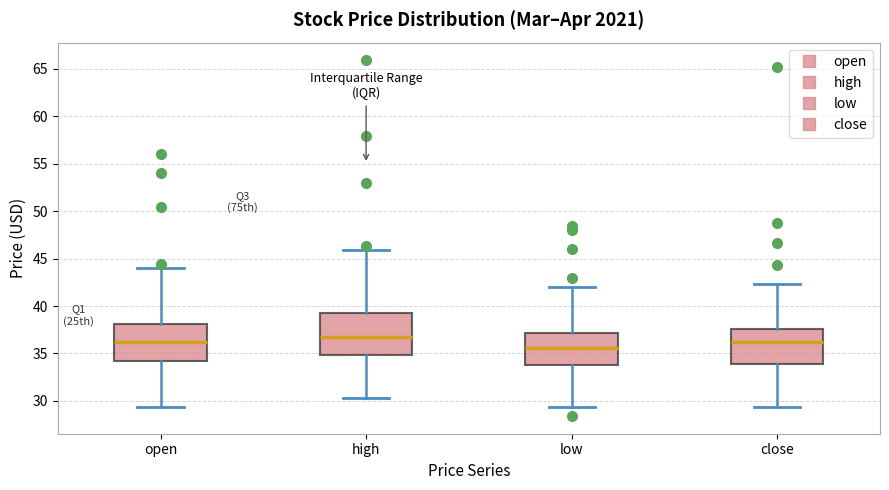

Which box's median line is the highest?

high